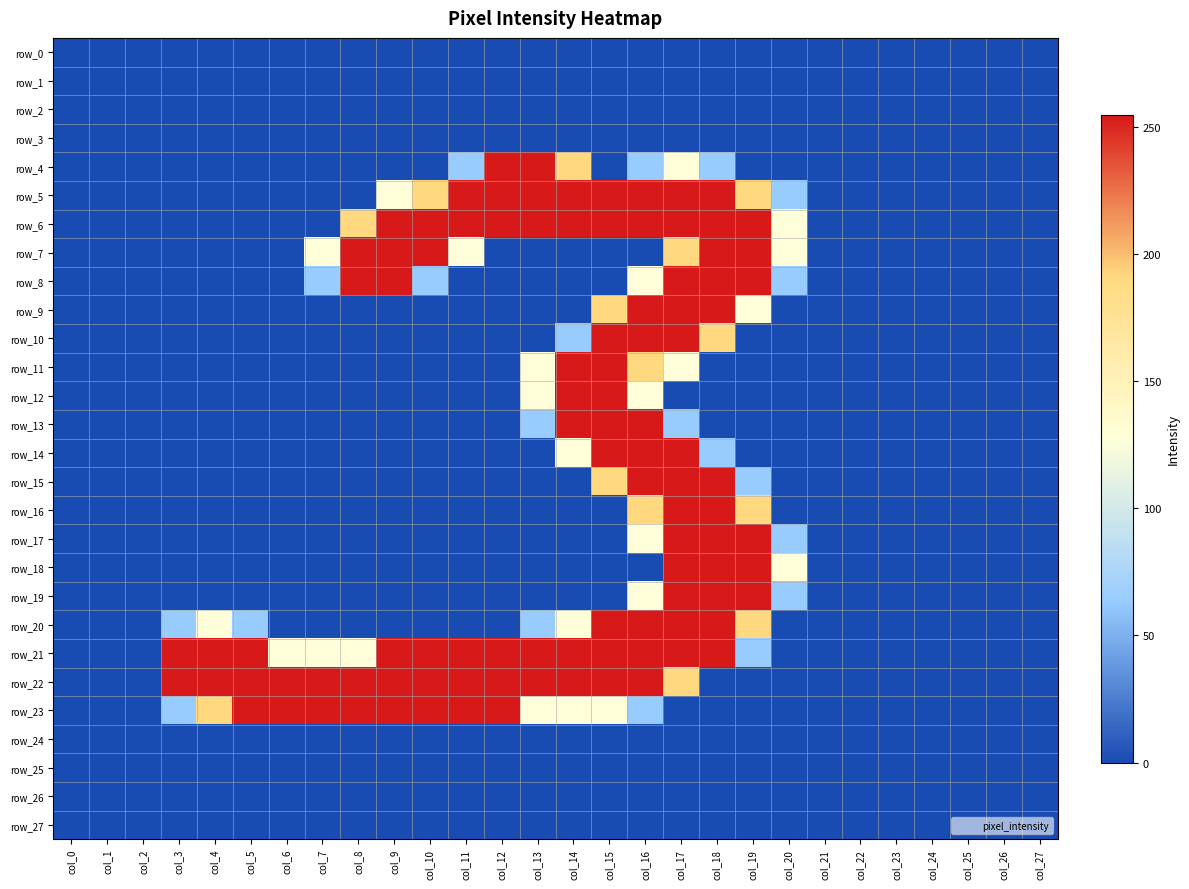

Rank the categories by row_23 value from lowest to highest.

col_0, col_1, col_2, col_17, col_18, col_19, col_20, col_21, col_22, col_23, col_24, col_25, col_26, col_27, col_3, col_16, col_13, col_14, col_15, col_4, col_5, col_6, col_7, col_8, col_9, col_10, col_11, col_12